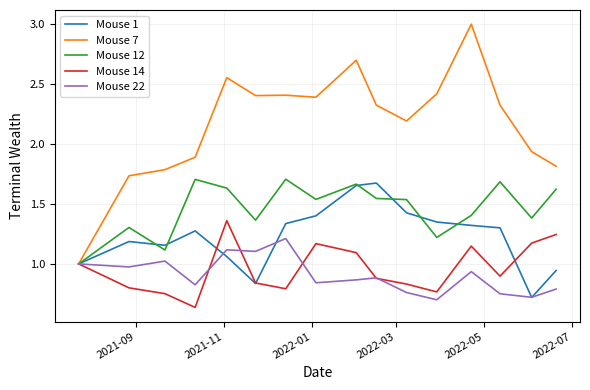

At how many categories does at least one series exceed 0?

16